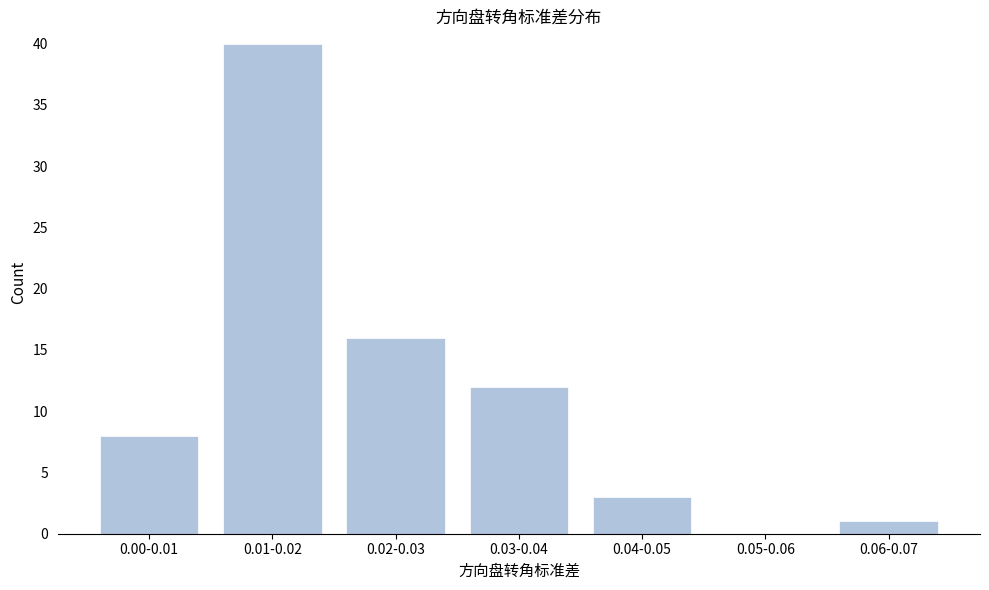

Reading right to left, what are all the values shown in this chart?

0.06-0.07=1	0.05-0.06=0	0.04-0.05=3	0.03-0.04=12	0.02-0.03=16	0.01-0.02=40	0.00-0.01=8